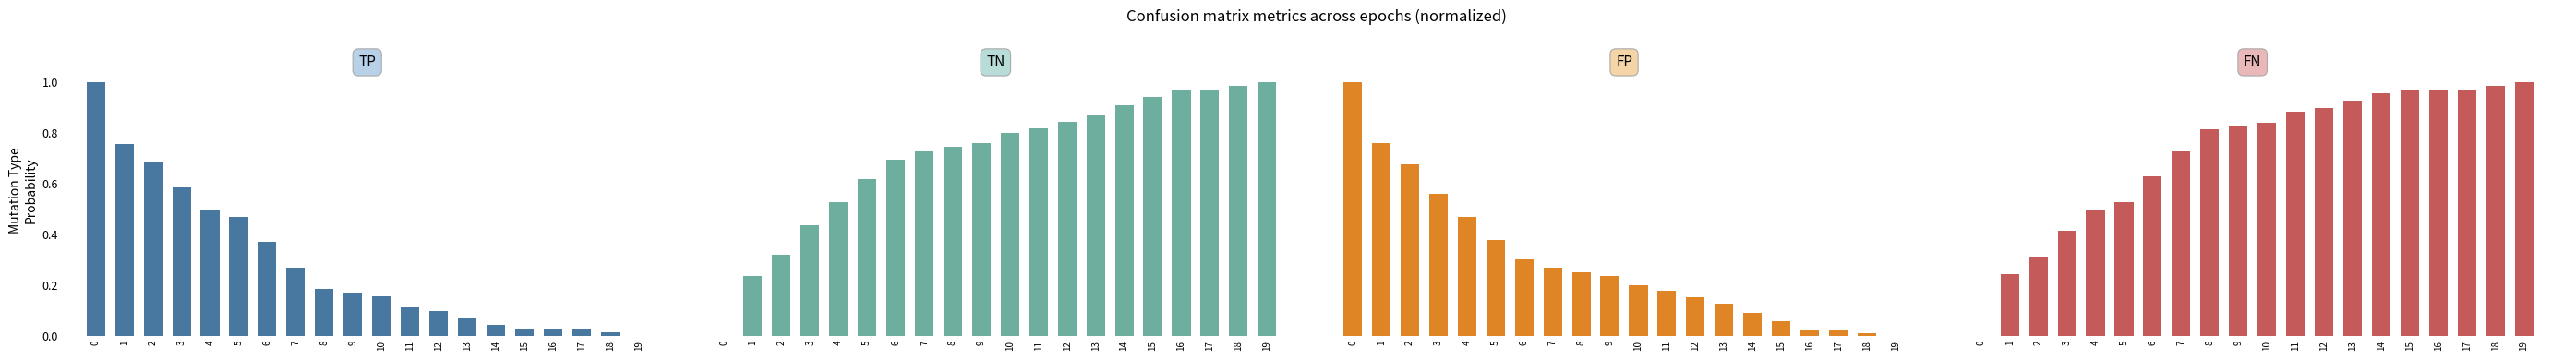

How many values in FP are above zero?

19